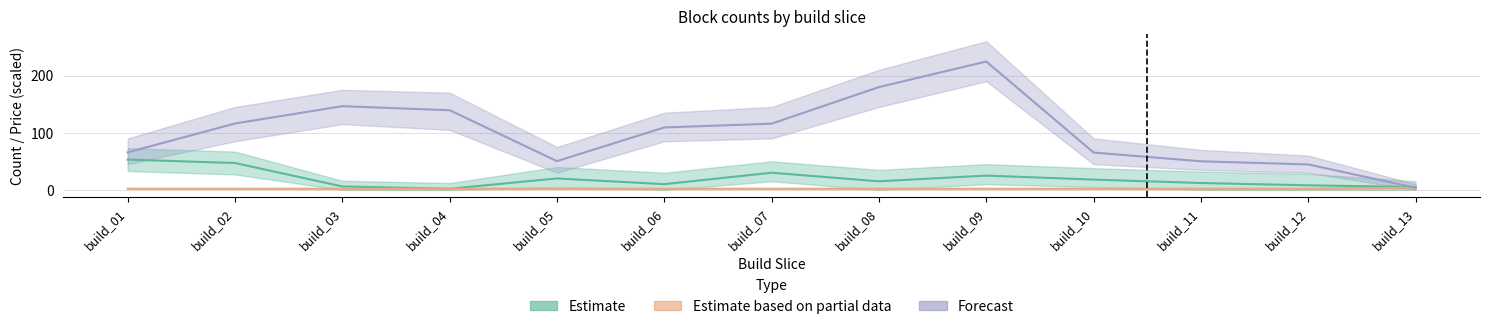

Reading right to left, list all the values displayed in this chart.

Estimate (num): build_13=5.0	build_12=8.0	build_11=12.0	build_10=18.0	build_09=25.0	build_08=15.0	build_07=30.0	build_06=10.0	build_05=20.0	build_04=2.0	build_03=6.0	build_02=47.0	build_01=53.0
Estimate based on partial data (price): build_13=4.0	build_12=2.0	build_11=2.0	build_10=2.0	build_09=2.0	build_08=2.0	build_07=2.0	build_06=2.0	build_05=2.0	build_04=2.0	build_03=2.0	build_02=2.0	build_01=2.0
Forecast (1072): build_13=3.7	build_12=44.5	build_11=50.0	build_10=65.3	build_09=224.5	build_08=179.8	build_07=115.8	build_06=109.2	build_05=50.3	build_04=139.3	build_03=146.4	build_02=116.1	build_01=65.6